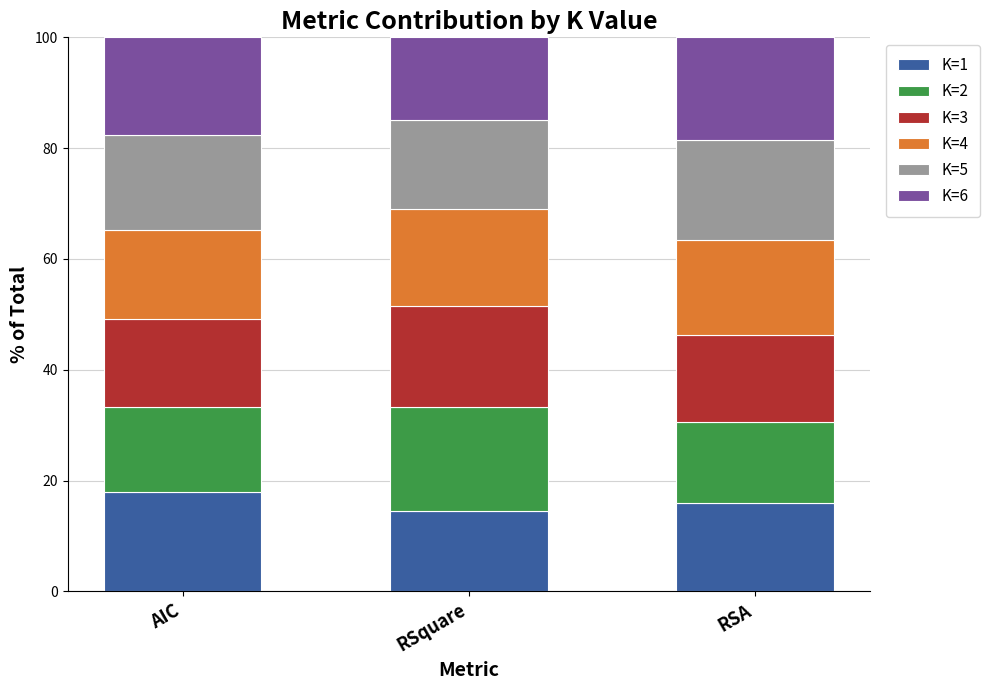

Reading left to right, list the values for the K=1 series.

AIC=17.9	RSquare=14.4	RSA=16.0